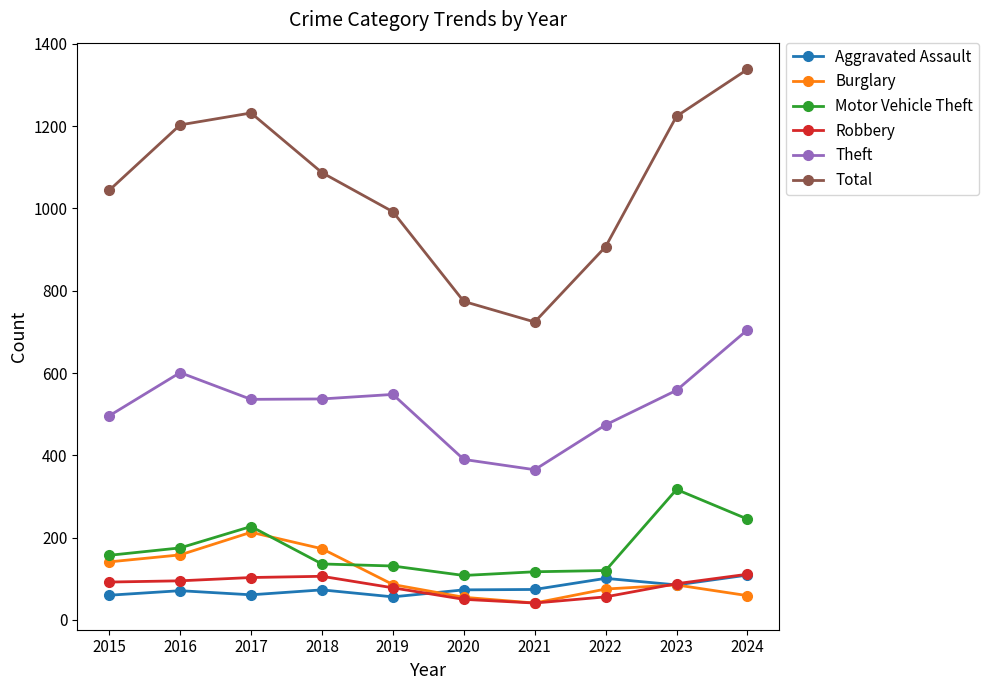

True or false: Burglary and Theft cross at least once.

False